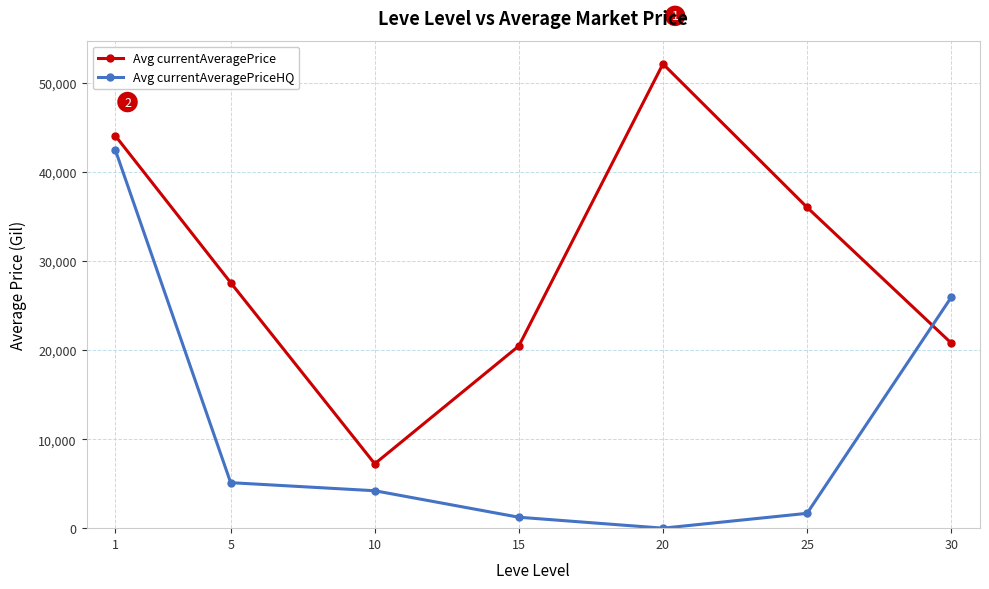

True or false: Avg currentAveragePrice and Avg currentAveragePriceHQ cross at least once.

True